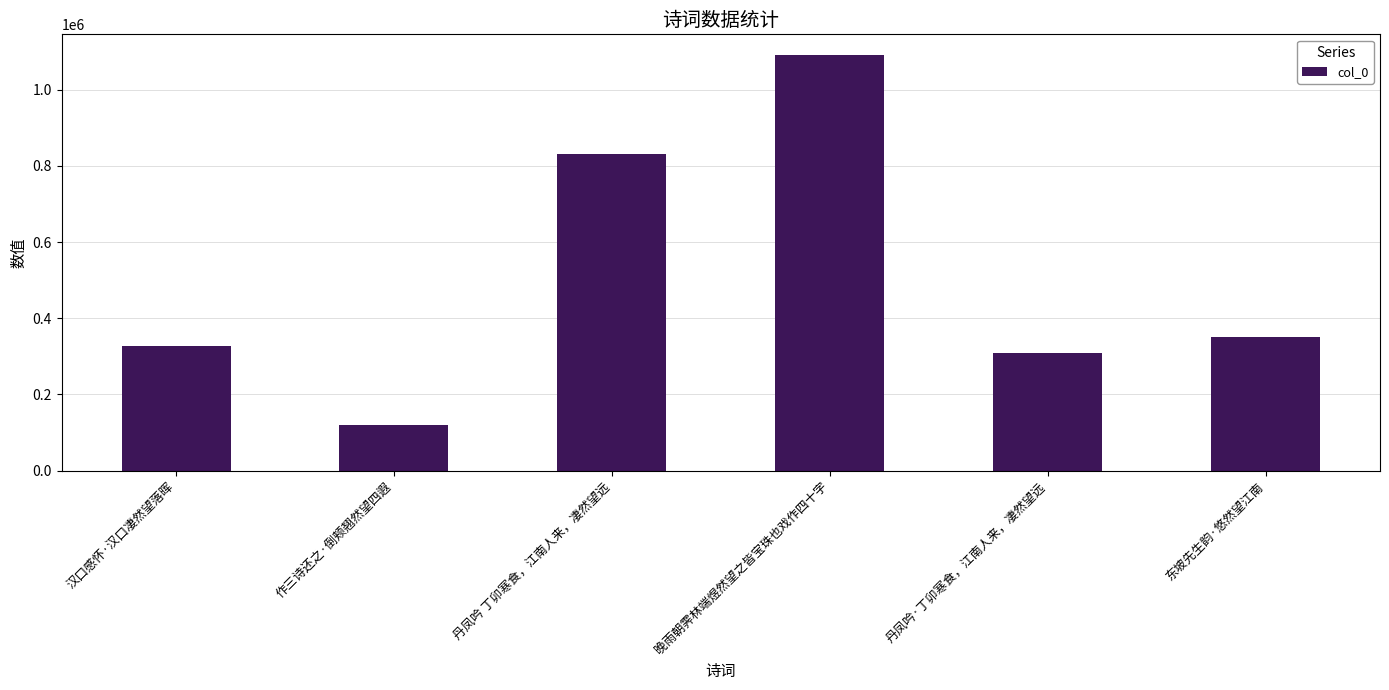

What is the change in value from 作三诗还之·倒颊翘然望四遐 to 东坡先生韵·悠然望江南?

+231163